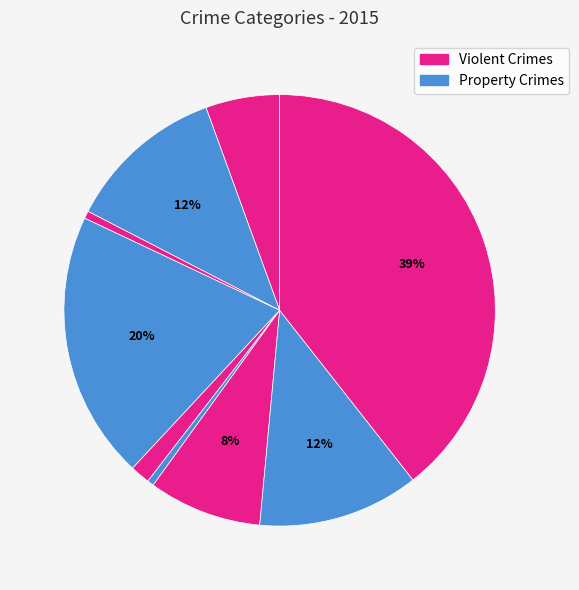

How many segments does this pie chart have?

9